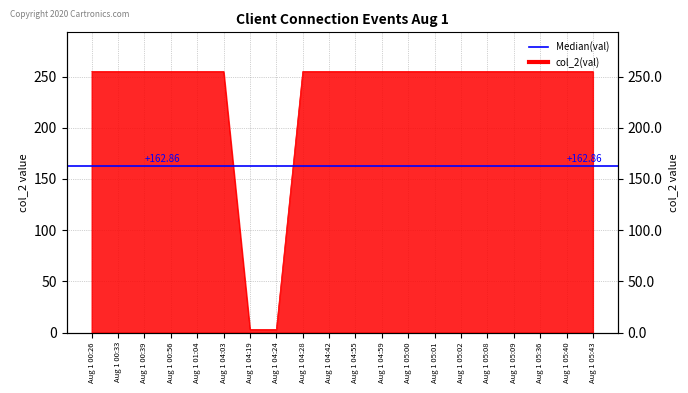

What is the difference between the maximum and second lowest values?

252